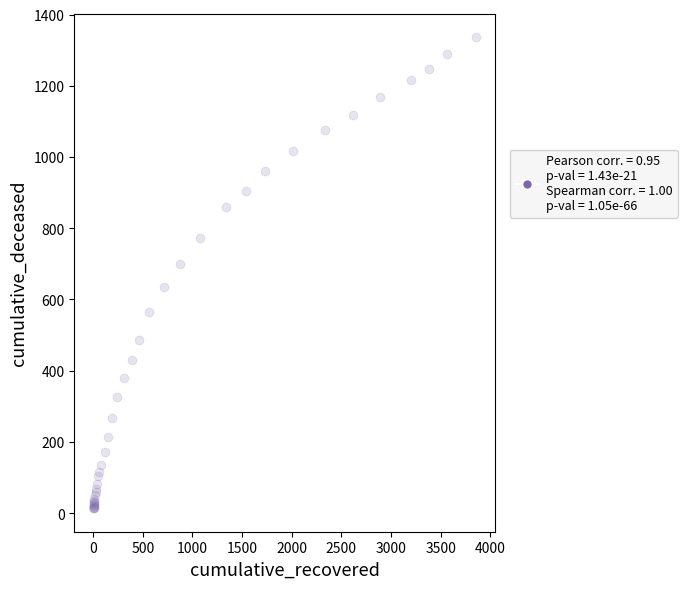

What Y value in the scatter plot is closest to 675?

699